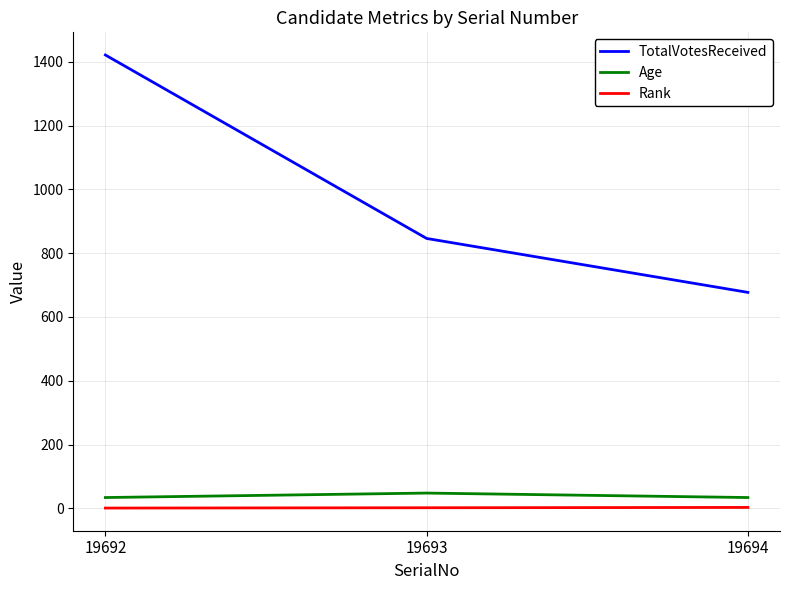

What is the total value across all series at 19692?

1456